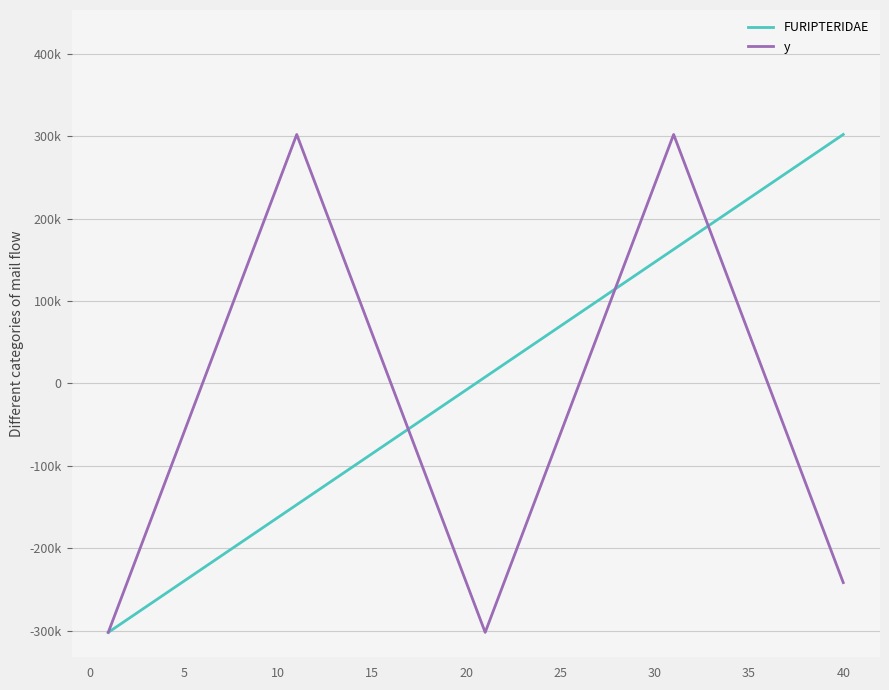

Does the chart display data point markers on the line(s)?

No